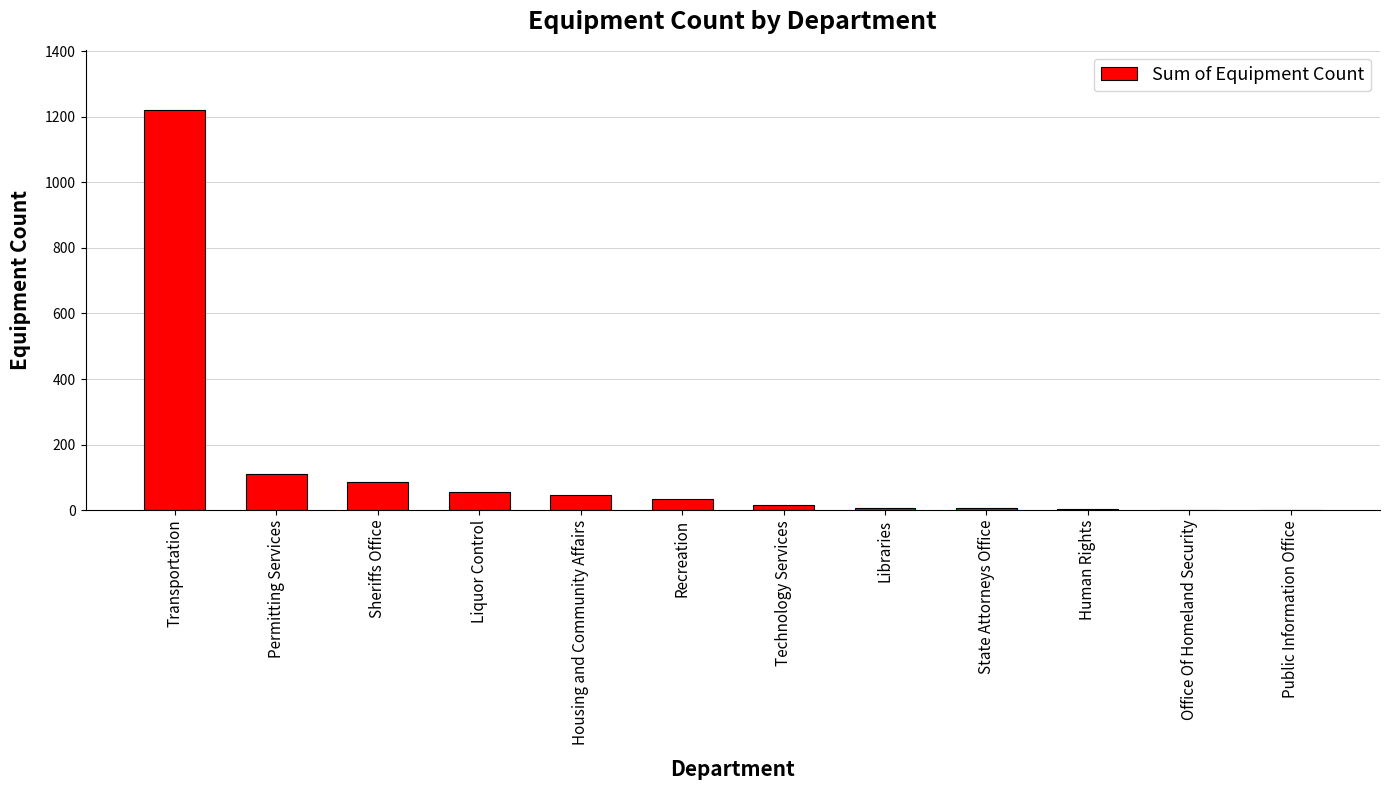

The value at Public Information Office is 1. True or false?

True